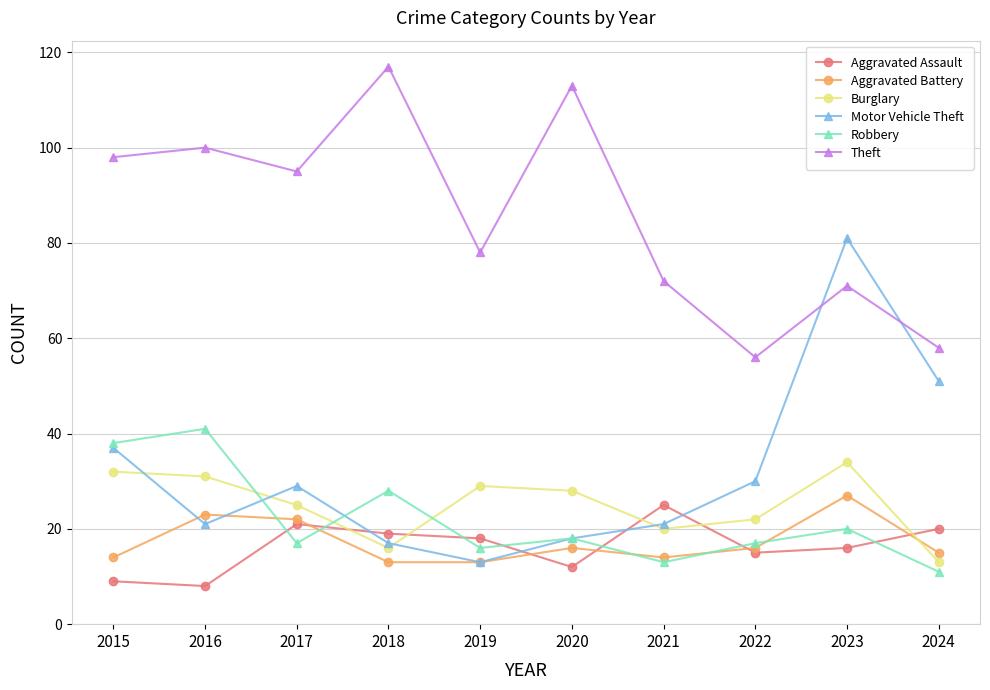

True or false: Aggravated Assault and Theft cross at least once.

False